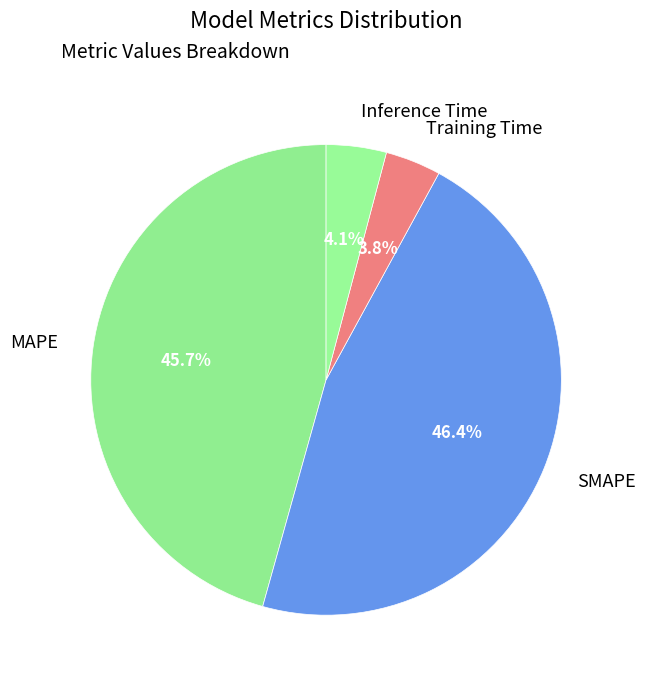

To the nearest percent, what is the average slice percentage?

25%